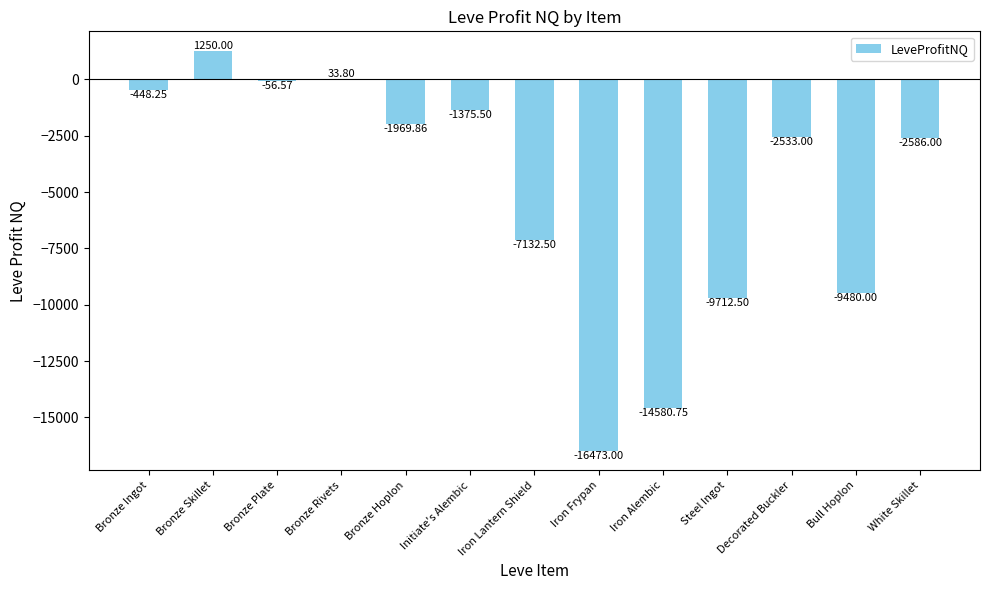

At which label does the data first exceed -2533?

Bronze Ingot